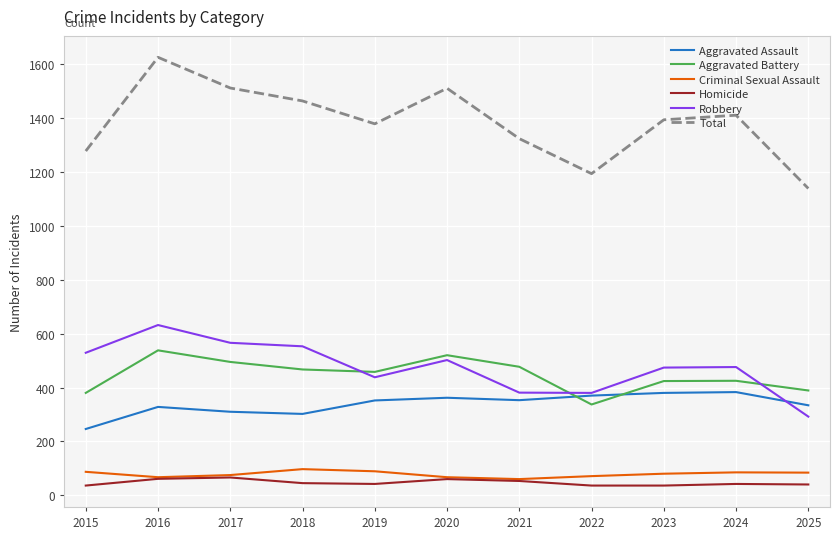

Between 2015 and 2023, which series saw the biggest shift?

Aggravated Assault